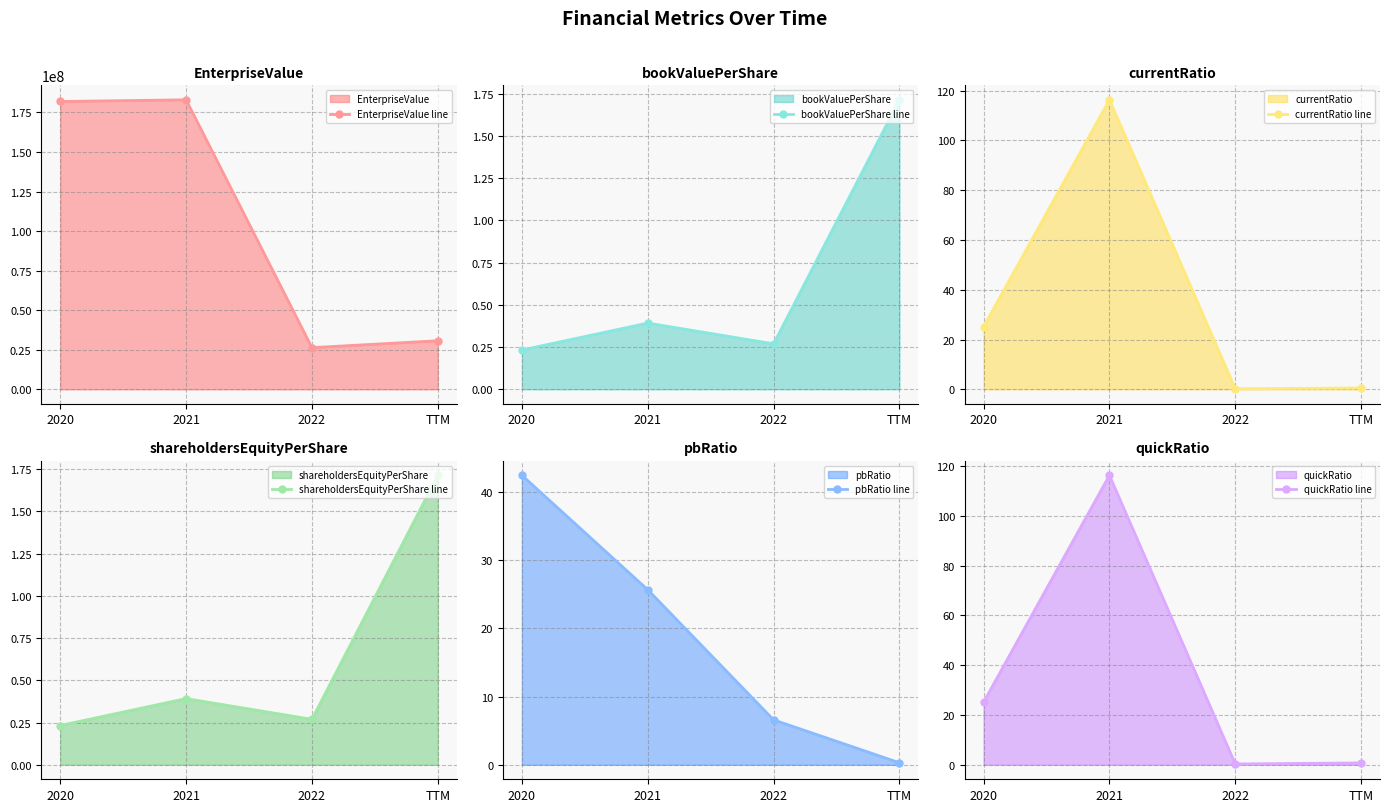

What is the difference between the maximum and second lowest values in the shareholdersEquityPerShare line series?

1.4